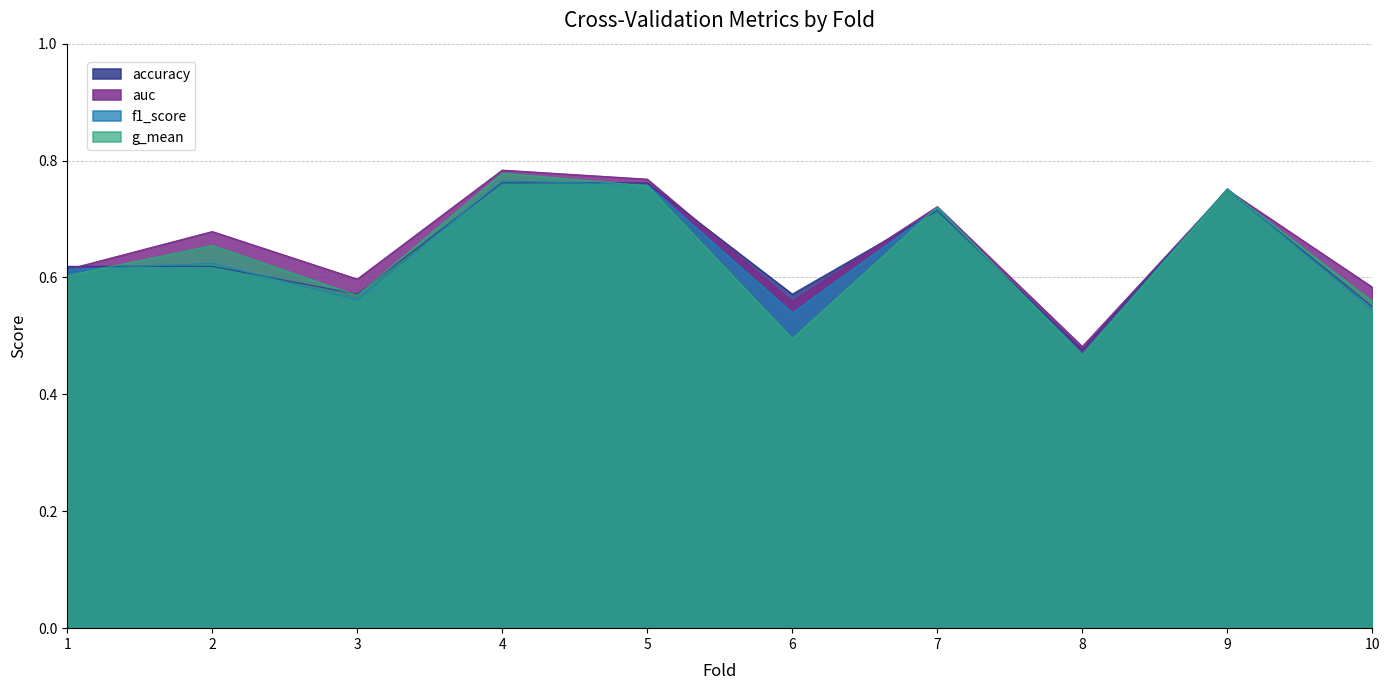

Between 8 and 2, which is larger?

2